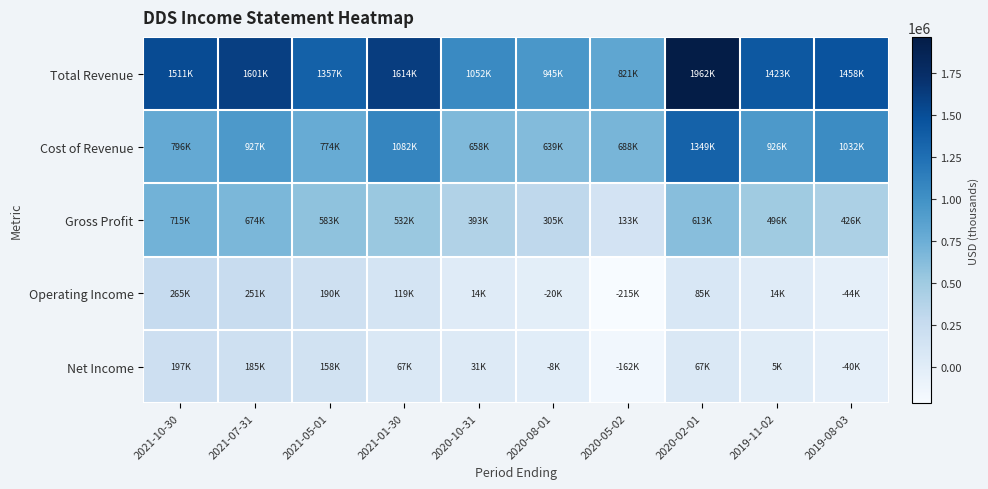

Reading left to right, what are all the values shown in this chart?

Total Revenue: 2021-10-30=1511900	2021-07-31=1601400	2021-05-01=1357500	2021-01-30=1614300	2020-10-31=1052100	2020-08-01=945200	2020-05-02=821600	2020-02-01=1962800	2019-11-02=1423700	2019-08-03=1458800
Cost of Revenue: 2021-10-30=796300	2021-07-31=927200	2021-05-01=774100	2021-01-30=1082100	2020-10-31=658700	2020-08-01=639800	2020-05-02=688500	2020-02-01=1349400	2019-11-02=926800	2019-08-03=1032000
Gross Profit: 2021-10-30=715600	2021-07-31=674200	2021-05-01=583400	2021-01-30=532200	2020-10-31=393400	2020-08-01=305400	2020-05-02=133100	2020-02-01=613400	2019-11-02=496900	2019-08-03=426800
Operating Income: 2021-10-30=265200	2021-07-31=251000	2021-05-01=190300	2021-01-30=119600	2020-10-31=14600	2020-08-01=-20400	2020-05-02=-215900	2020-02-01=85300	2019-11-02=14800	2019-08-03=-44800
Net Income: 2021-10-30=197300	2021-07-31=185700	2021-05-01=158200	2021-01-30=67000	2020-10-31=31900	2020-08-01=-8600	2020-05-02=-162000	2020-02-01=67700	2019-11-02=5500	2019-08-03=-40700